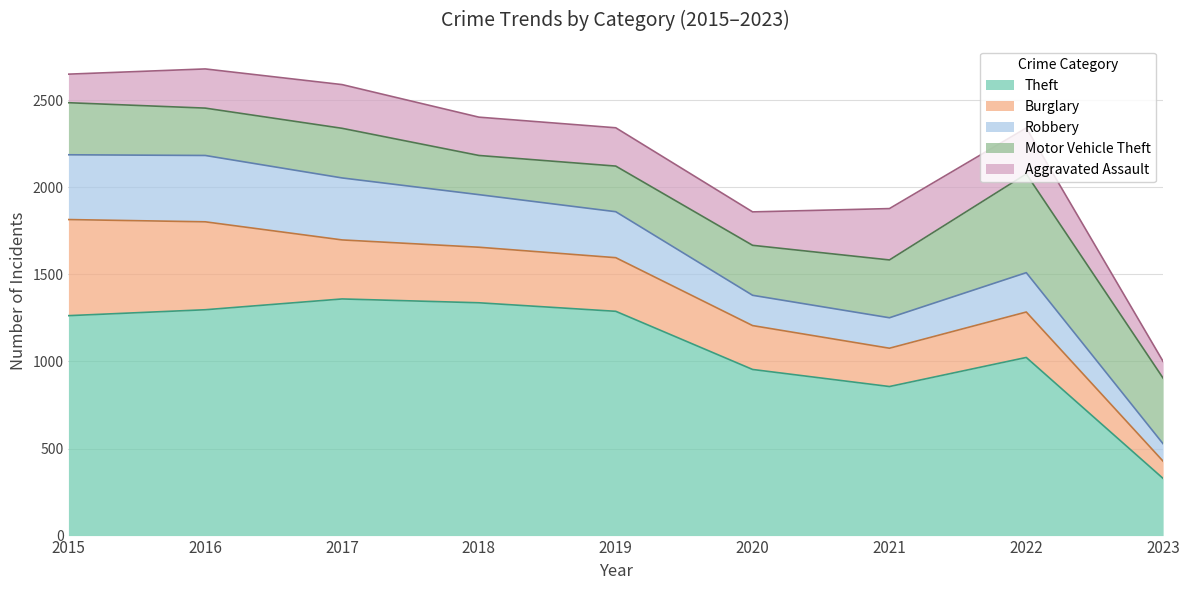

Reading right to left, what are all the values shown in this chart?

Aggravated Assault: 2023=96	2022=264	2021=295	2020=192	2019=220	2018=220	2017=251	2016=225	2015=164
Burglary: 2023=99	2022=261	2021=220	2020=252	2019=308	2018=319	2017=339	2016=505	2015=552
Motor Vehicle Theft: 2023=377	2022=567	2021=332	2020=287	2019=262	2018=225	2017=285	2016=272	2015=299
Robbery: 2023=100	2022=226	2021=175	2020=174	2019=264	2018=302	2017=356	2016=381	2015=372
Theft: 2023=328	2022=1023	2021=856	2020=954	2019=1288	2018=1337	2017=1359	2016=1297	2015=1263